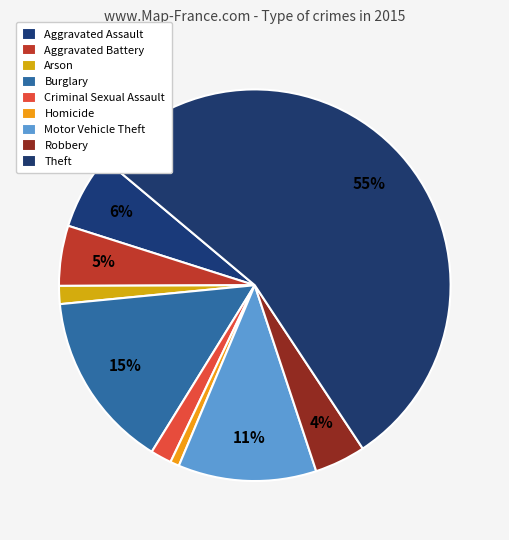

What is the total percentage of Homicide and Motor Vehicle Theft?

12.2%